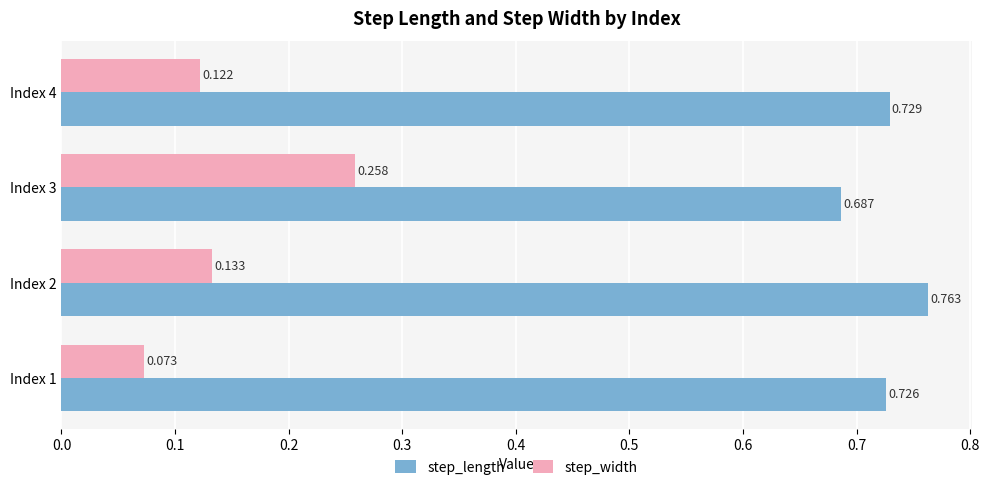

At Index 1, list the series in order from largest to smallest.

step_length, step_width